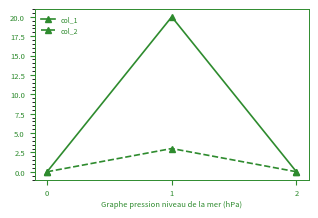

Which category has the highest value in the col_2 series?

1